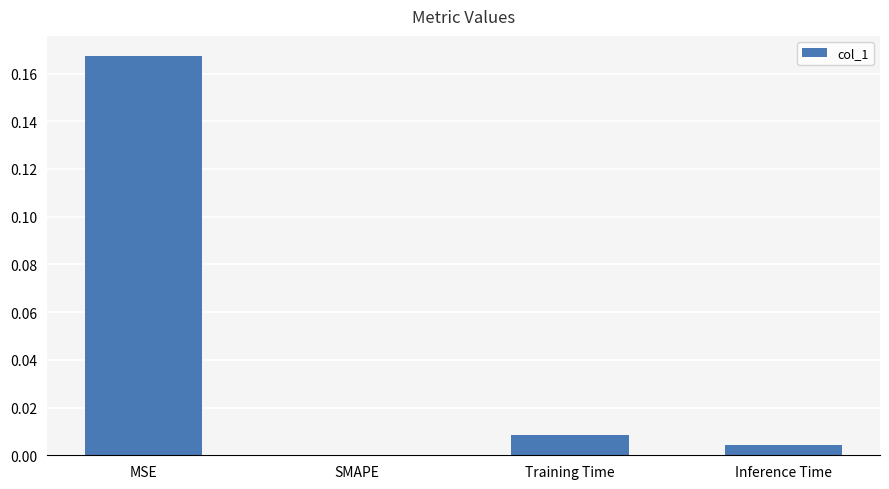

Which label corresponds to the largest value in the chart?

MSE